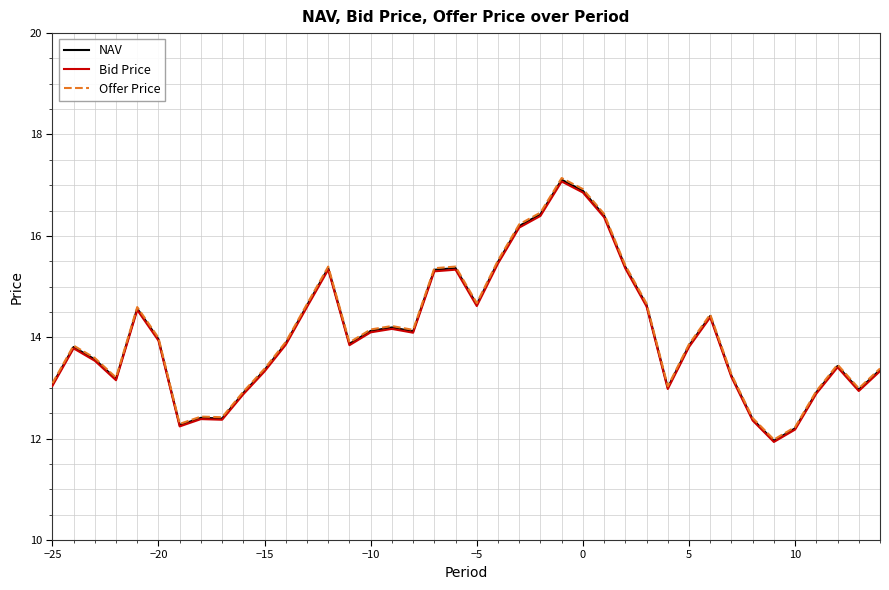

What is the difference between the maximum and minimum values in the Bid Price series?

5.1